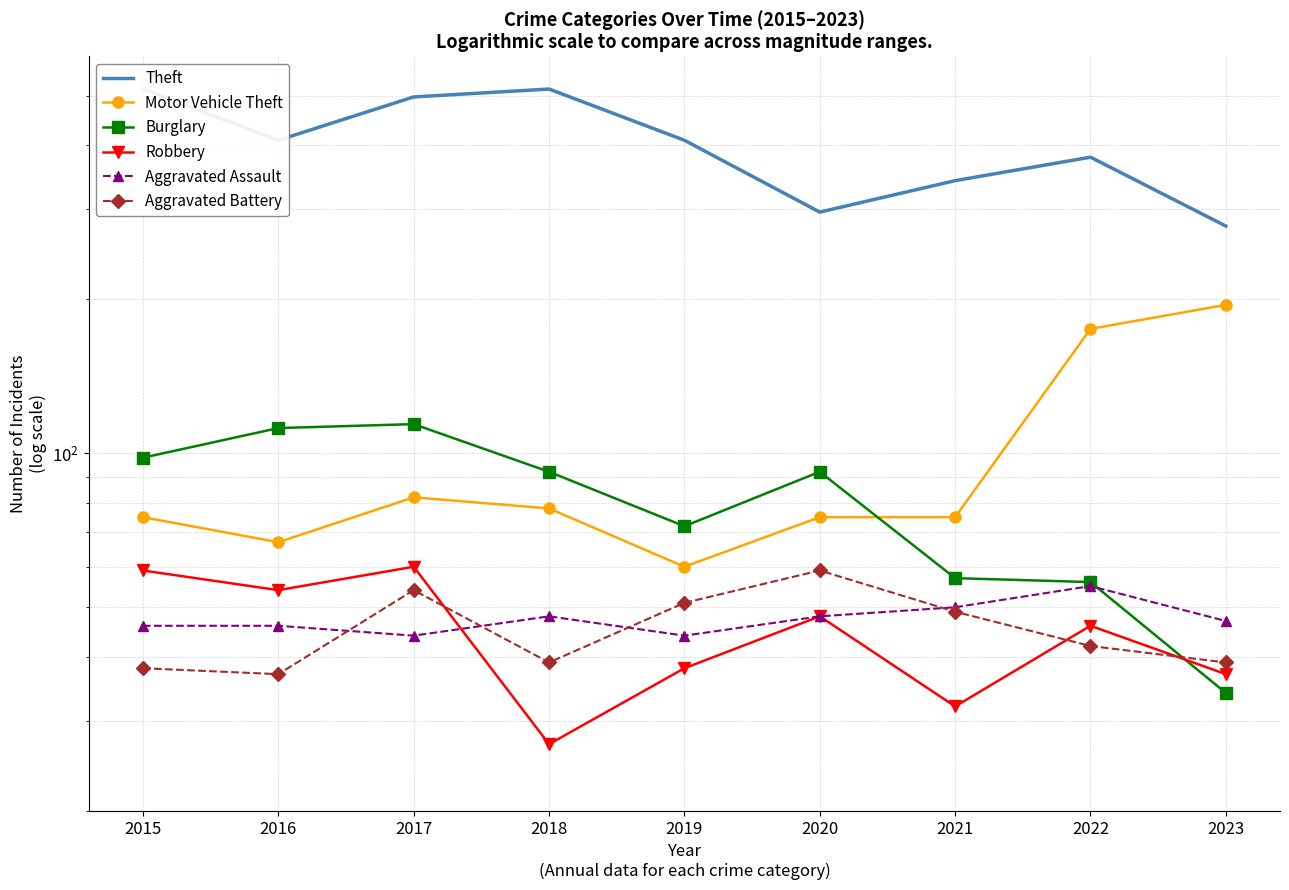

What is the difference between the maximum and minimum values in the Burglary series?

80